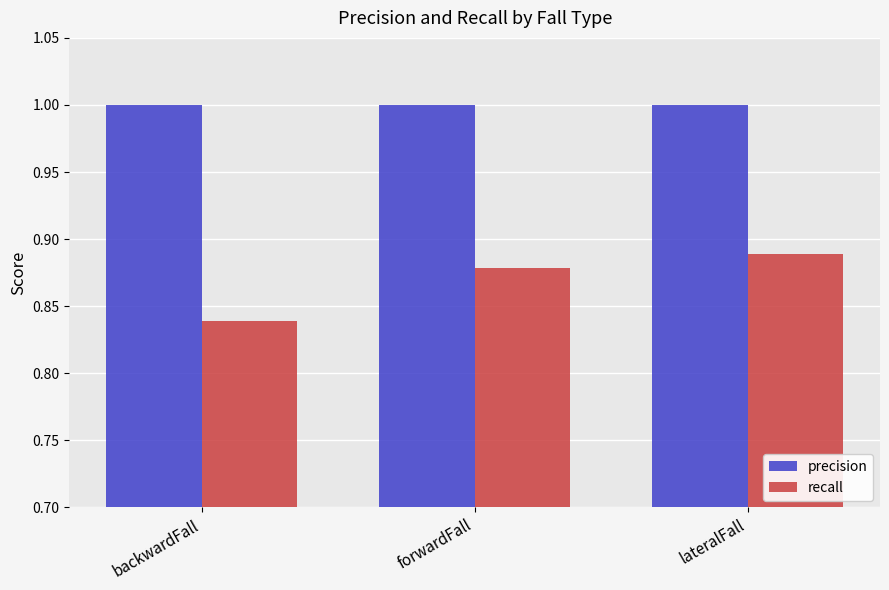

What is the average value of the precision series?

1.0